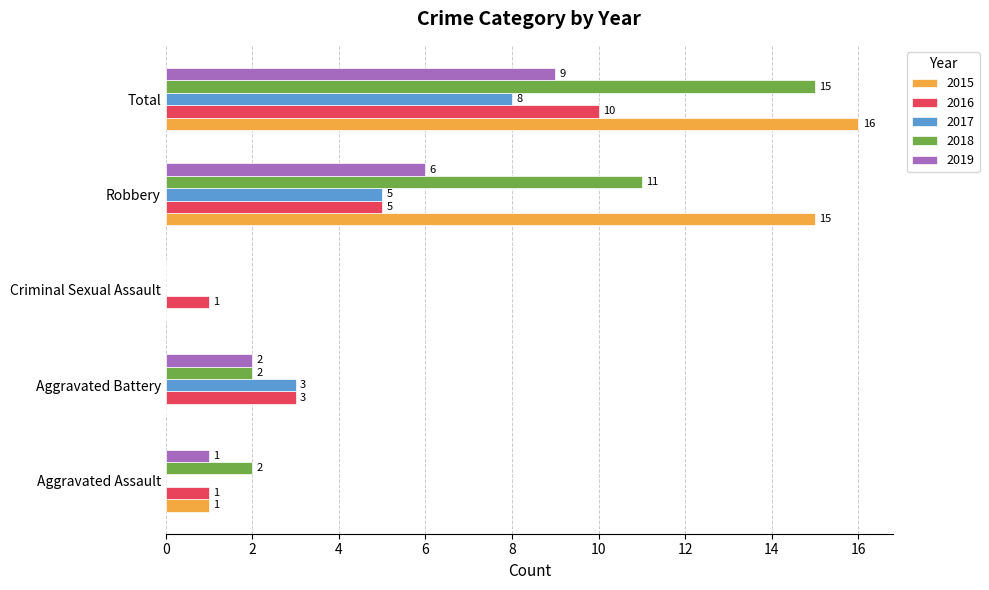

The 2019 series shows 2 at Aggravated Battery. True or false?

True